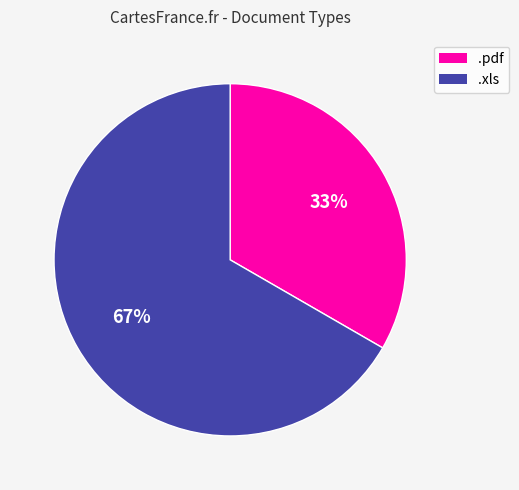

Which category has the biggest portion of the pie?

.xls